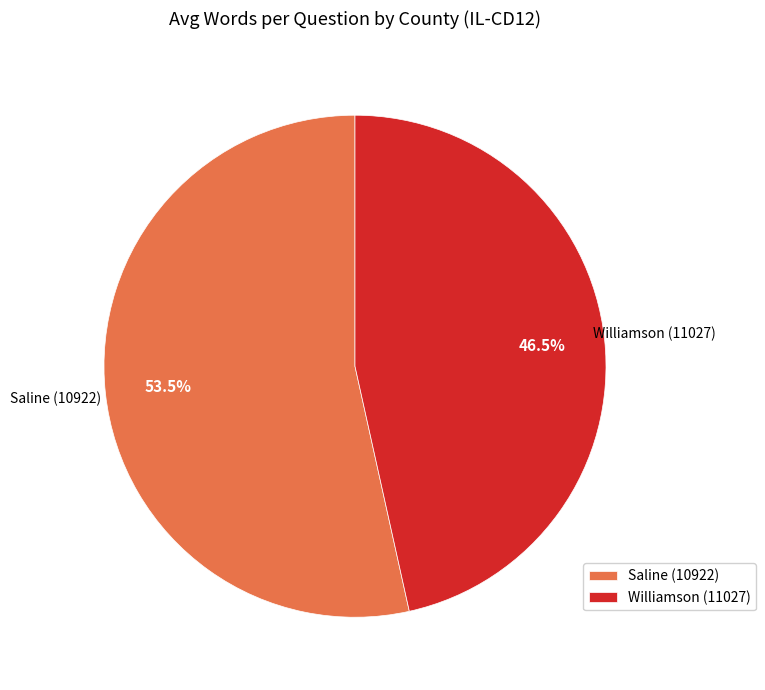

To the nearest percent, what is the difference between the Williamson (11027) and Saline (10922) slice percentages?

7%